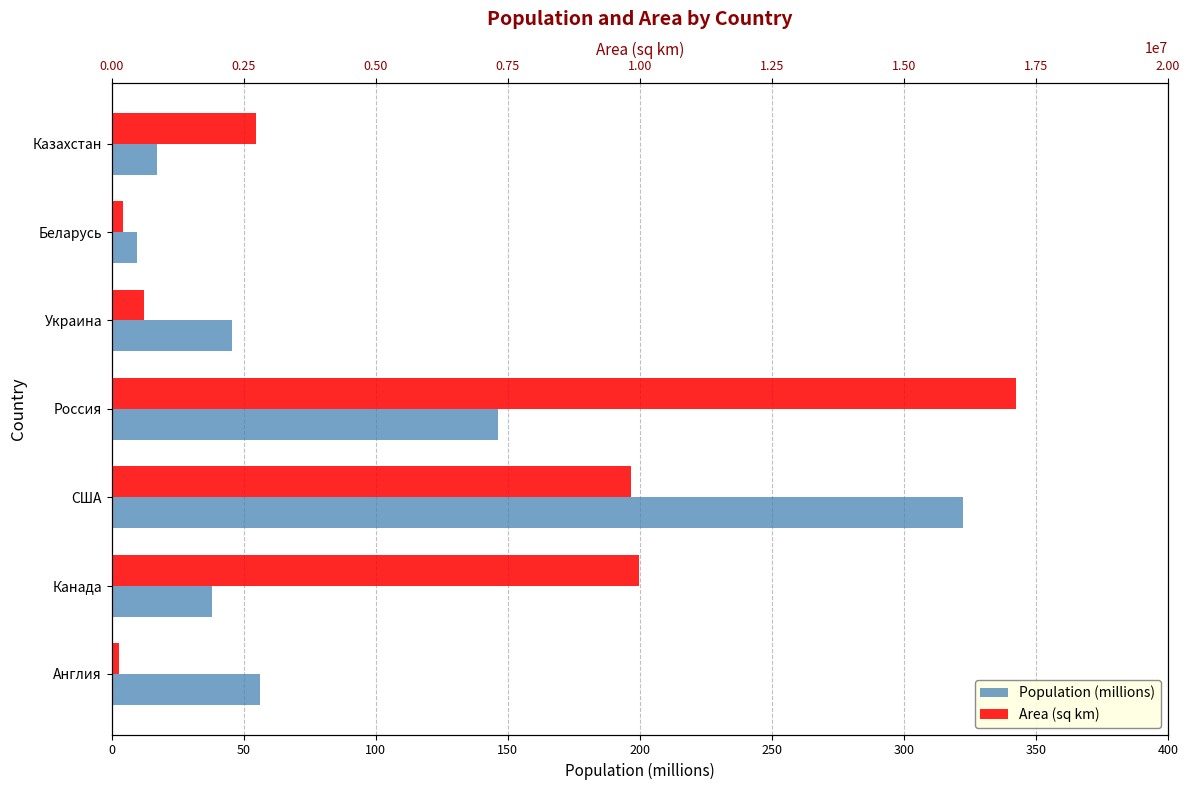

Count the number of categories in the chart.

7